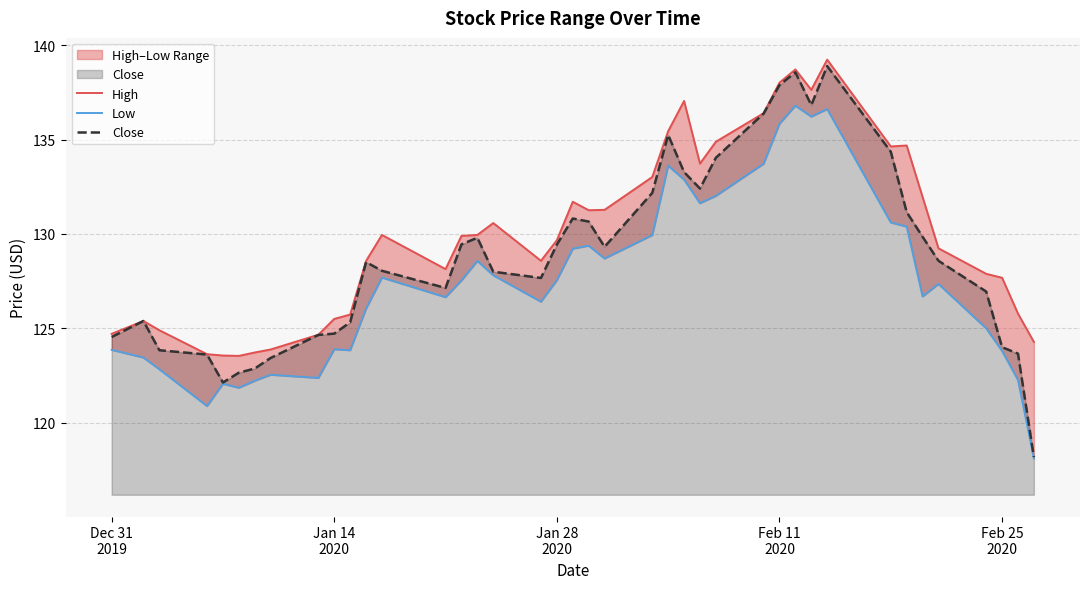

What is the lowest value of the Close series?

118.2